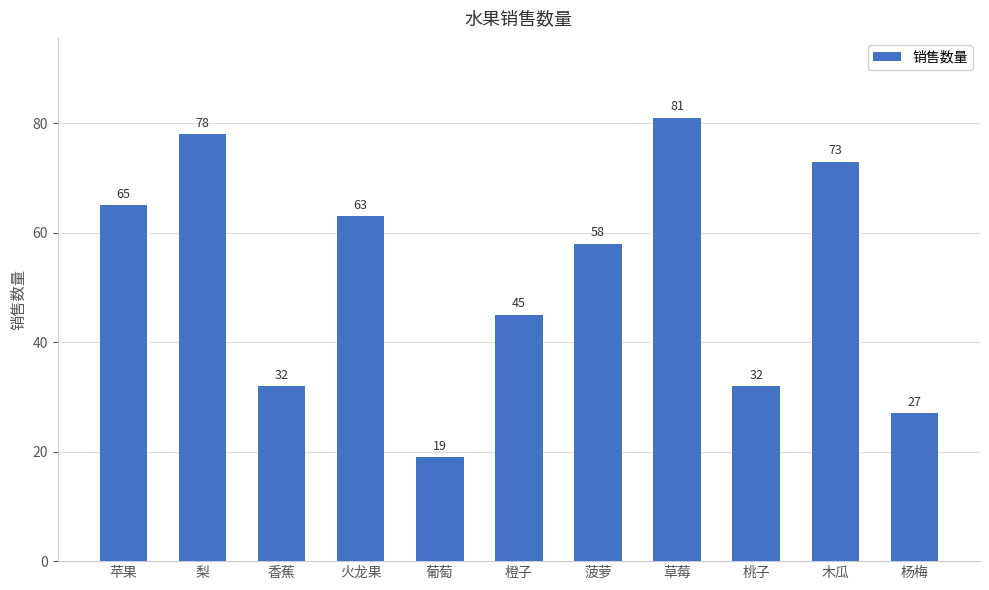

What is the label of the 9th bar from the left?

桃子